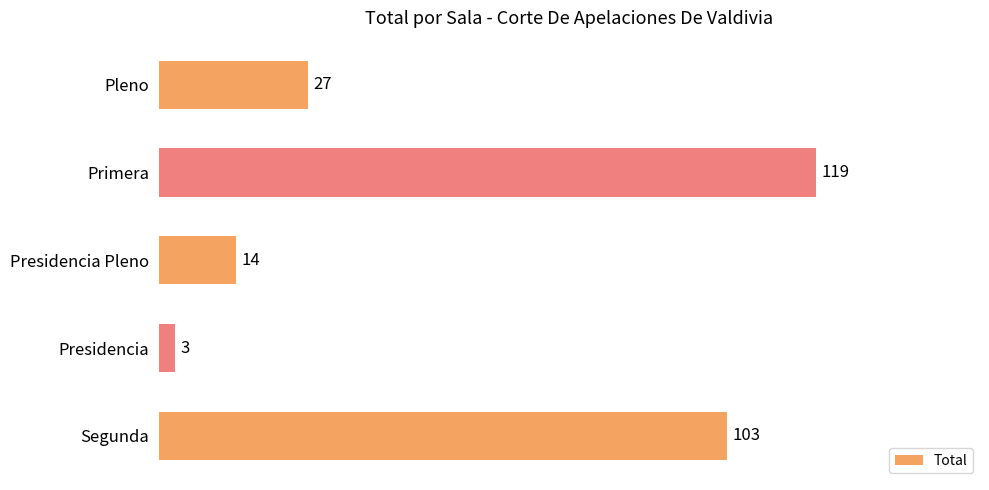

What is the maximum value shown in the chart?

119